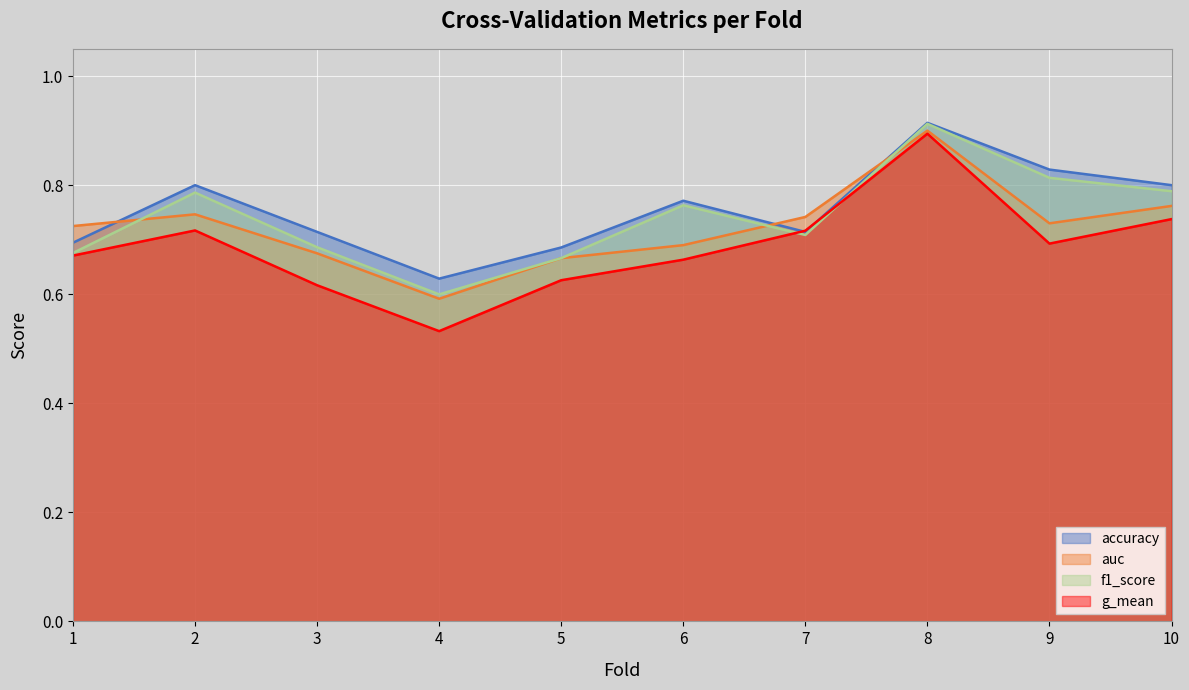

Where do accuracy and auc first cross each other?

1 and 2